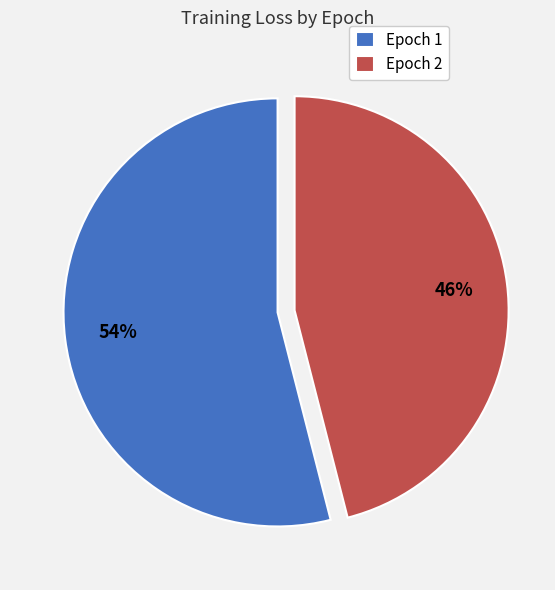

What is the largest slice in the pie chart?

Epoch 1